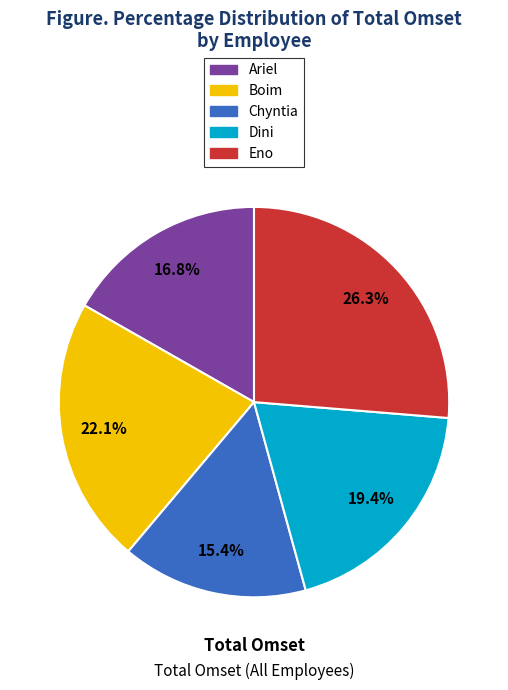

What percentage do Chyntia and Dini together represent?

34.8%